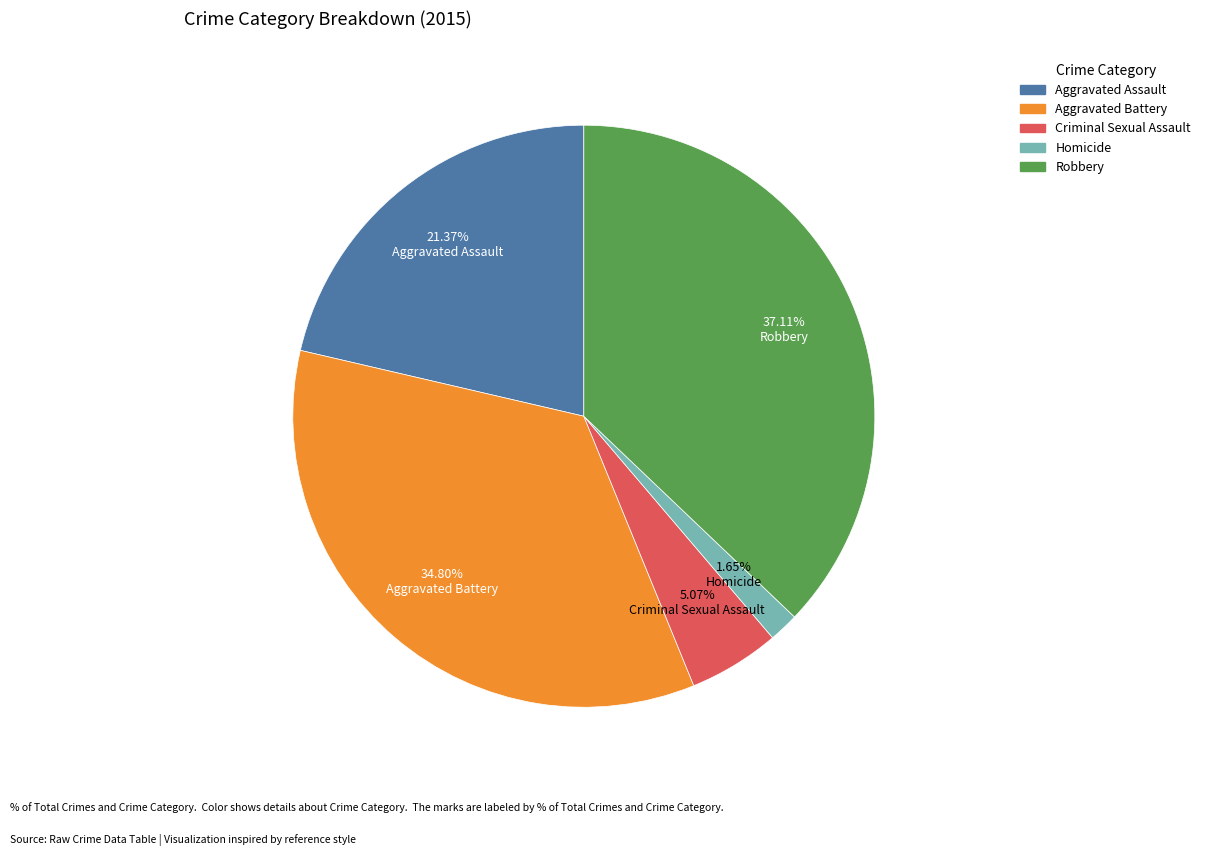

Is the sum of Criminal Sexual Assault and Robbery greater than half?

No